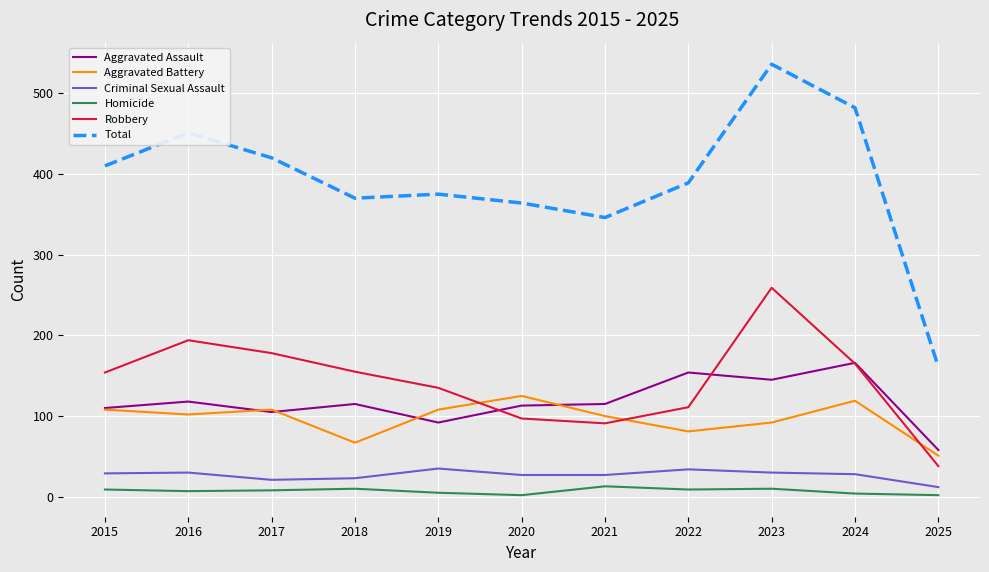

Rank the series by their maximum value, from highest to lowest.

Total, Robbery, Aggravated Assault, Aggravated Battery, Criminal Sexual Assault, Homicide